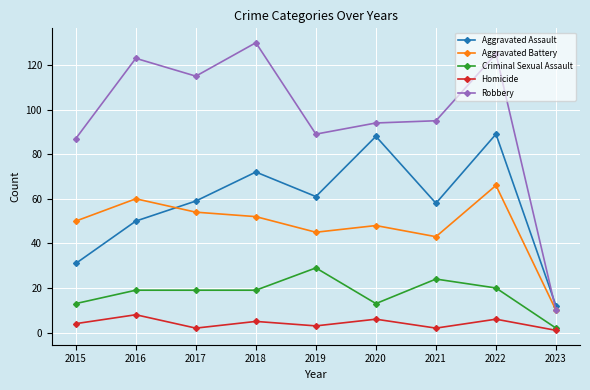

What is the spread (max minus min) of values at 2017?

113